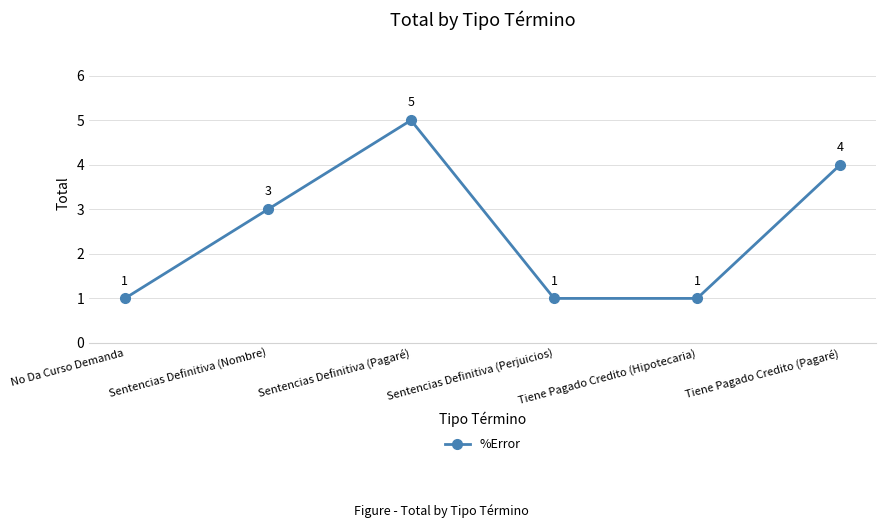

How many points are higher than both their immediate neighbors (excluding endpoints)?

1